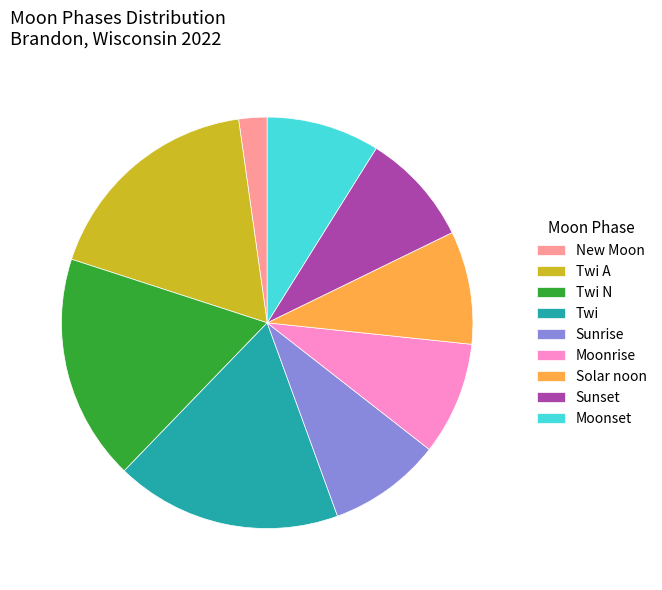

The Twi N slice represents 7% of the pie. True or false?

False